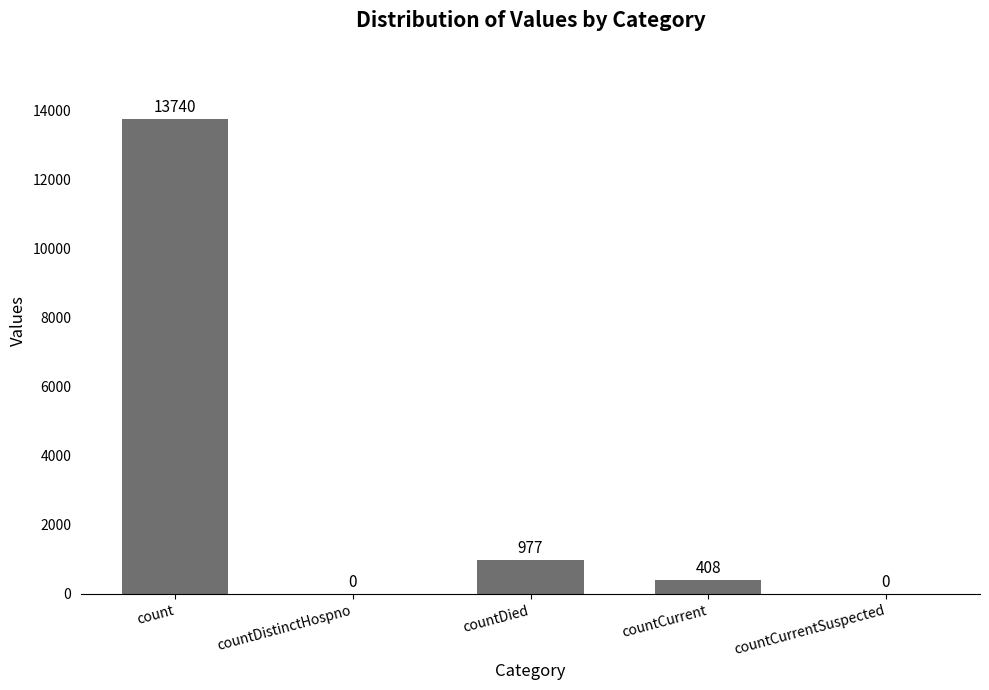

What is the maximum value shown in the chart?

13740